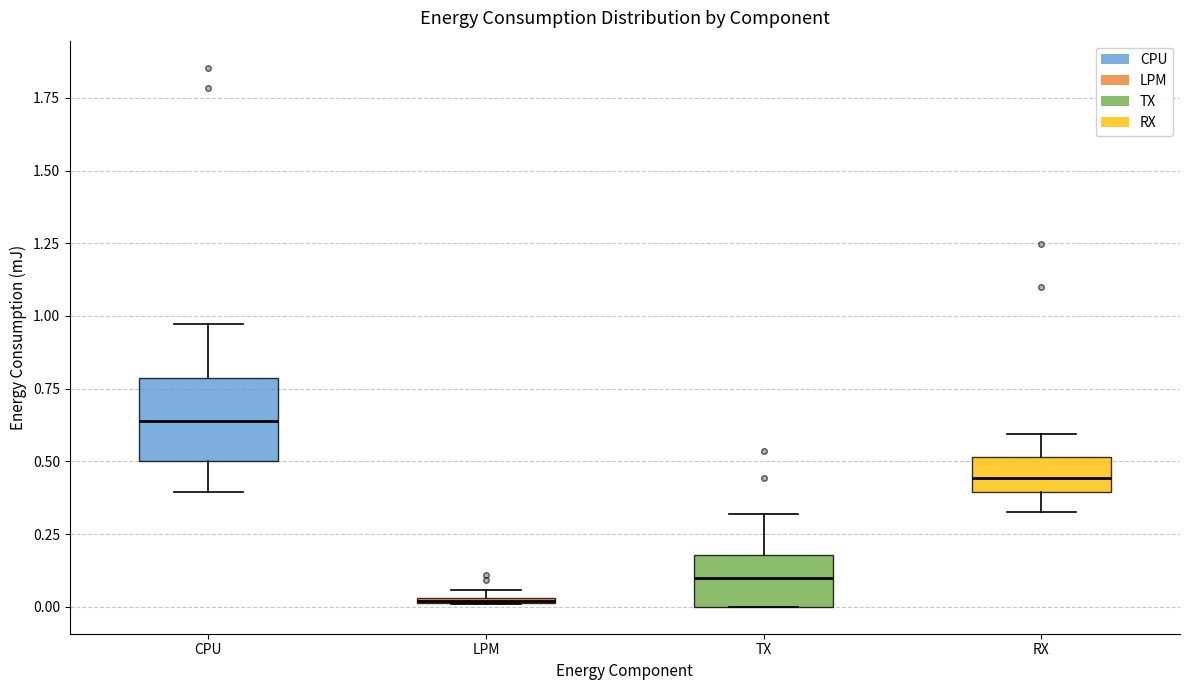

Where does the median line of the box for RX sit on the y-axis? The values are not printed on the chart, so give them approximately, as read against the axis.

0.45